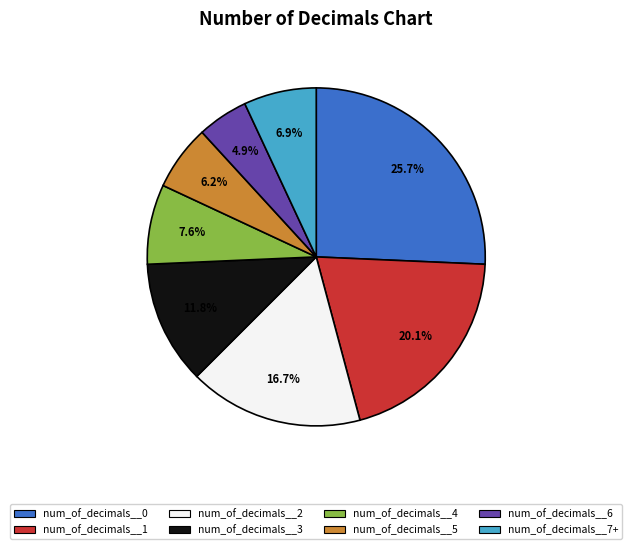

Does any single category account for the majority?

No